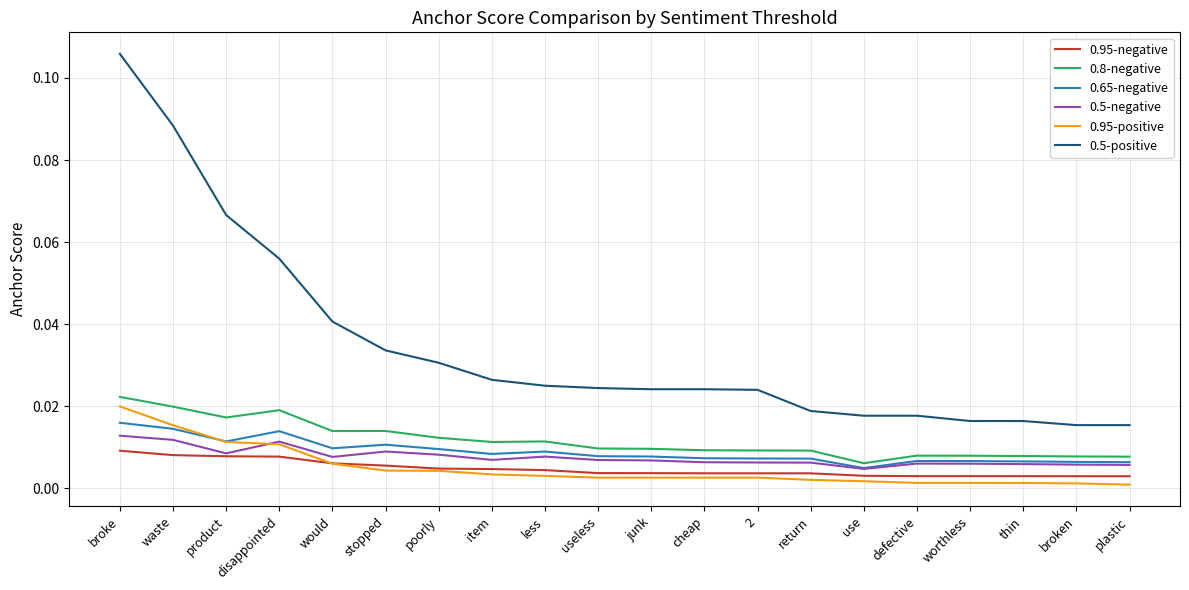

Which series has the widest spread of values?

0.5-positive